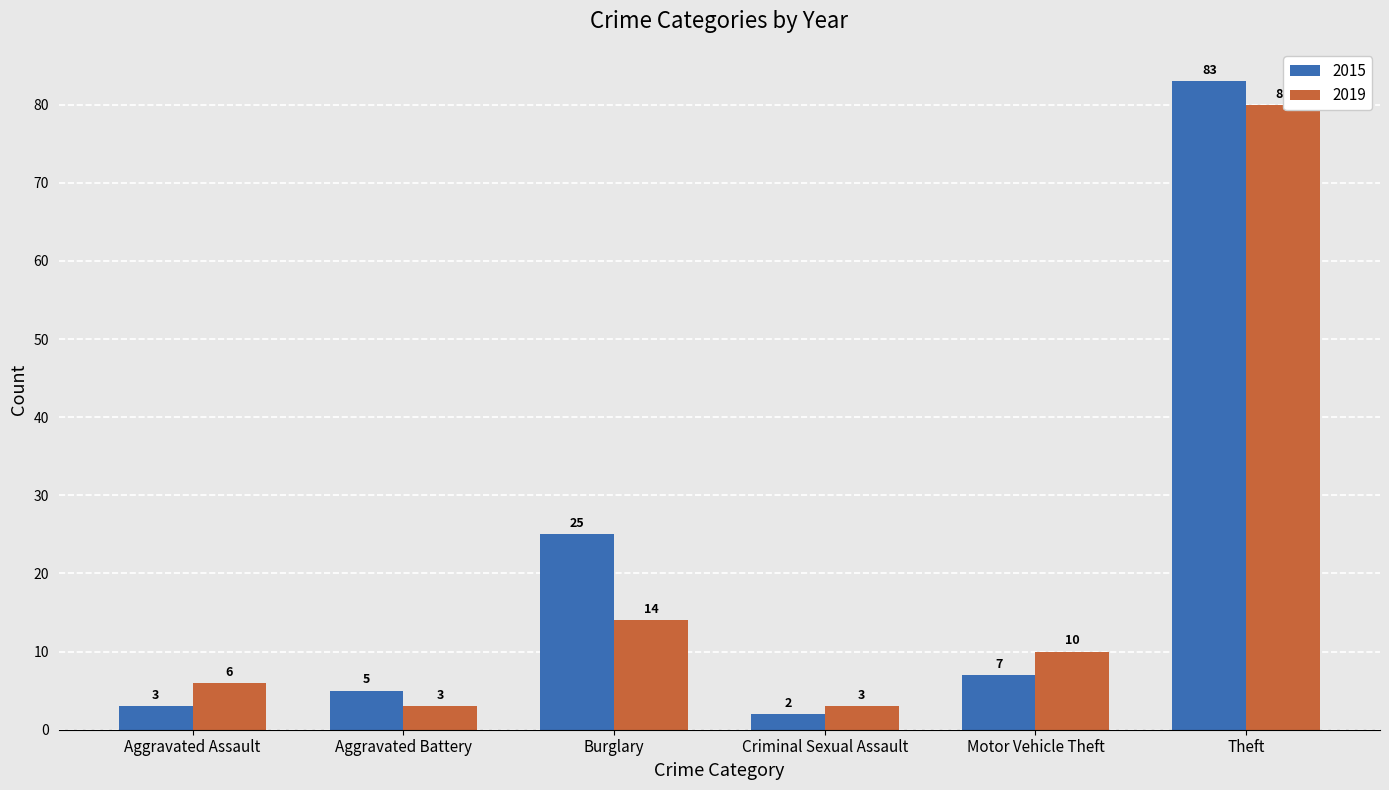

Reading right to left, extract all data points from this chart.

2015: Theft=83	Motor Vehicle Theft=7	Criminal Sexual Assault=2	Burglary=25	Aggravated Battery=5	Aggravated Assault=3
2019: Theft=80	Motor Vehicle Theft=10	Criminal Sexual Assault=3	Burglary=14	Aggravated Battery=3	Aggravated Assault=6